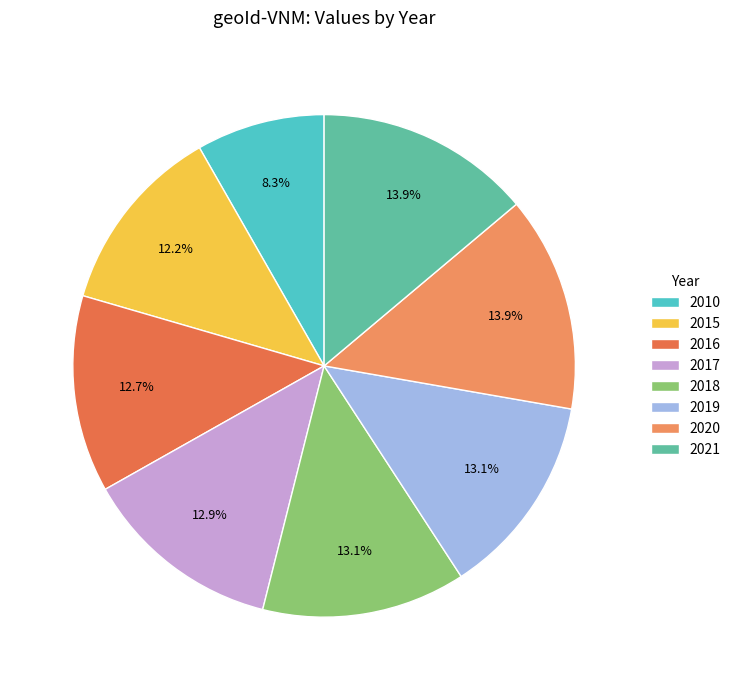

Which has a higher value, 2018 or 2021?

2021